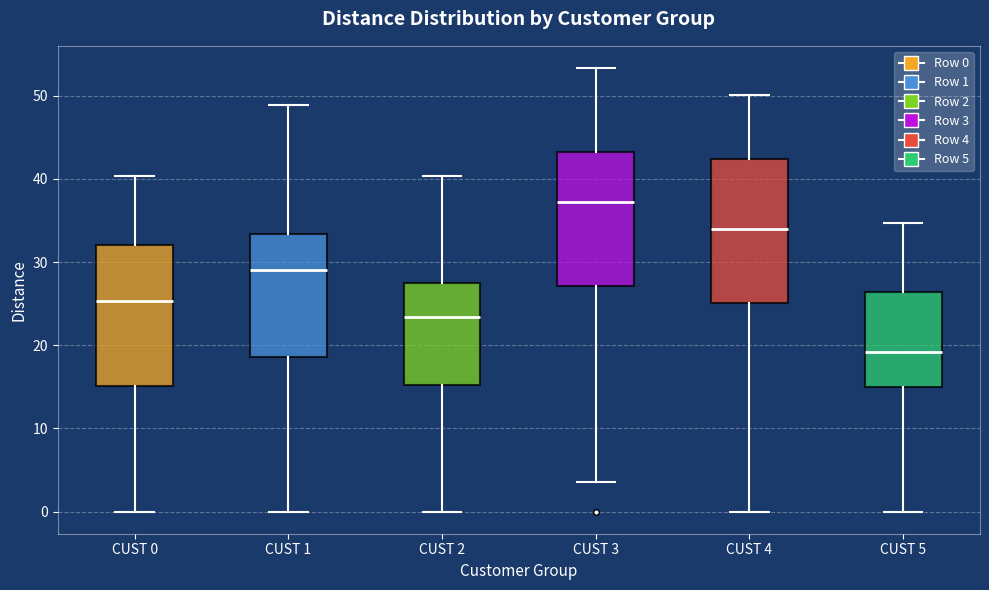

Reading left to right, transcribe this box plot: for each box, give where its median line is, the range the box spans, and where its two whiskers end, as read against the y-axis. The values are not printed on the chart, so give them approximately, as read against the axis.

CUST 0: median 25, box 15 to 32, whiskers 0 to 40
CUST 1: median 29, box 19 to 33, whiskers 0 to 49
CUST 2: median 23, box 15 to 27, whiskers 0 to 40
CUST 3: median 37, box 27 to 43, whiskers 4 to 53
CUST 4: median 34, box 25 to 42, whiskers 0 to 50
CUST 5: median 19, box 15 to 26, whiskers 0 to 35